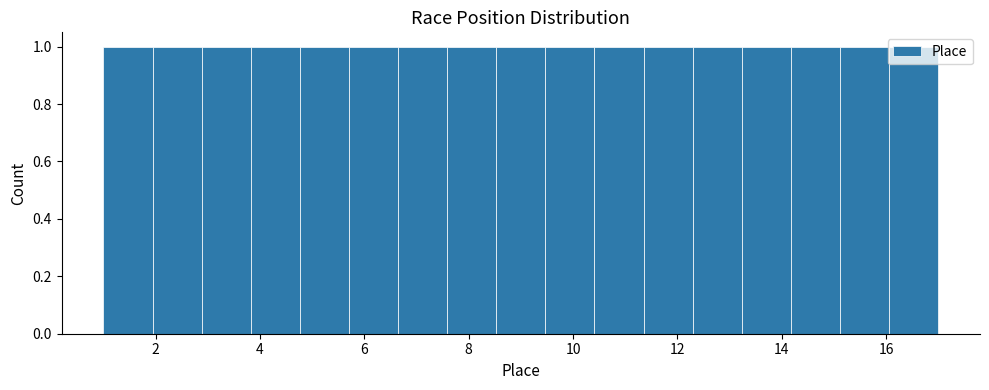

How tall is the bar that spans 2.0 to 2.8 on the x-axis? Neither the bar edges nor the heights are printed on the chart, so give them approximately, as read against the axes.

1